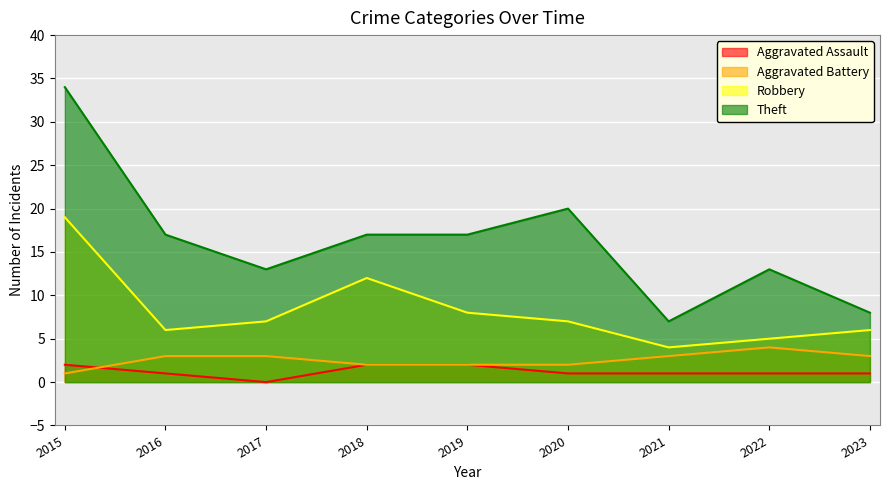

What value does the Aggravated Battery series have at 2015?

1